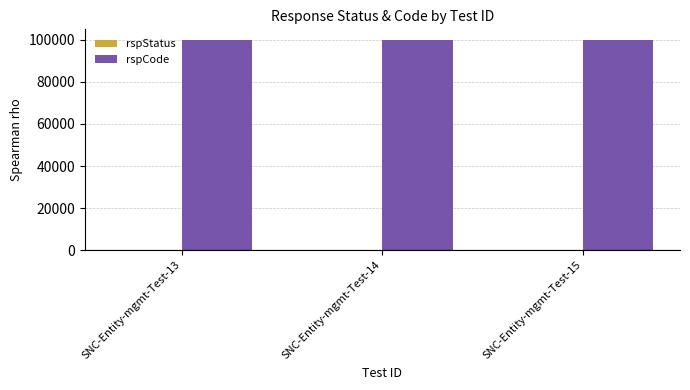

Which series has the largest total across all categories?

rspCode